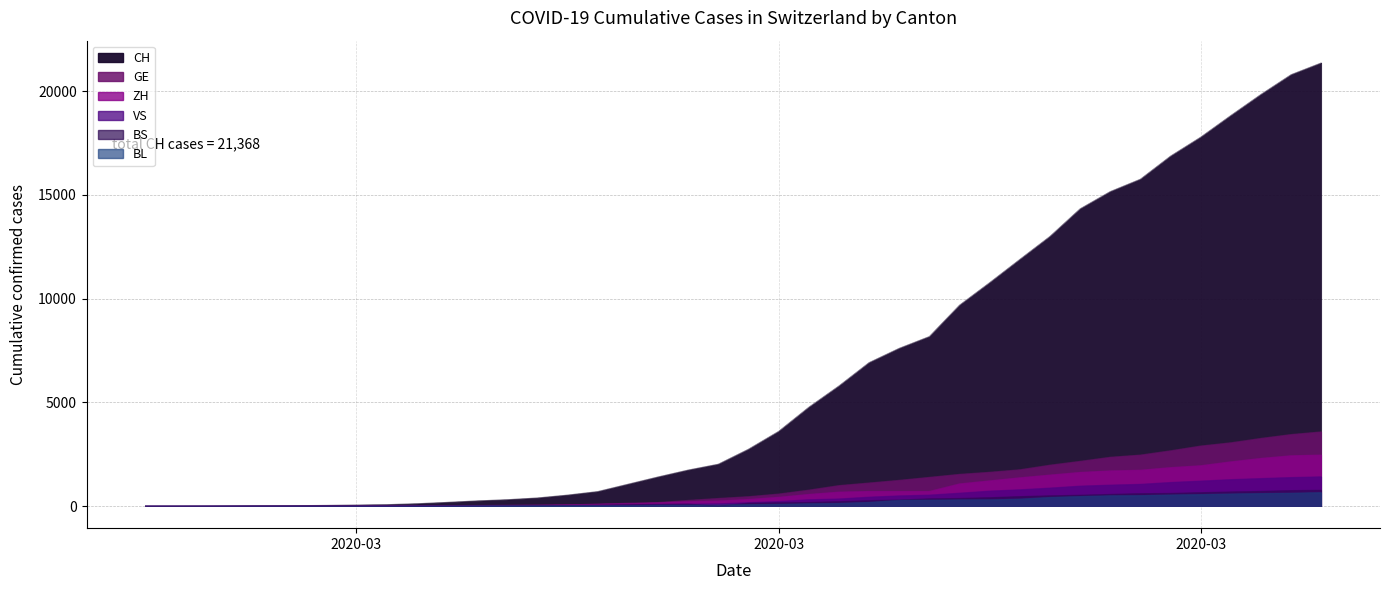

At which label does GE first exceed 460?

2020-03